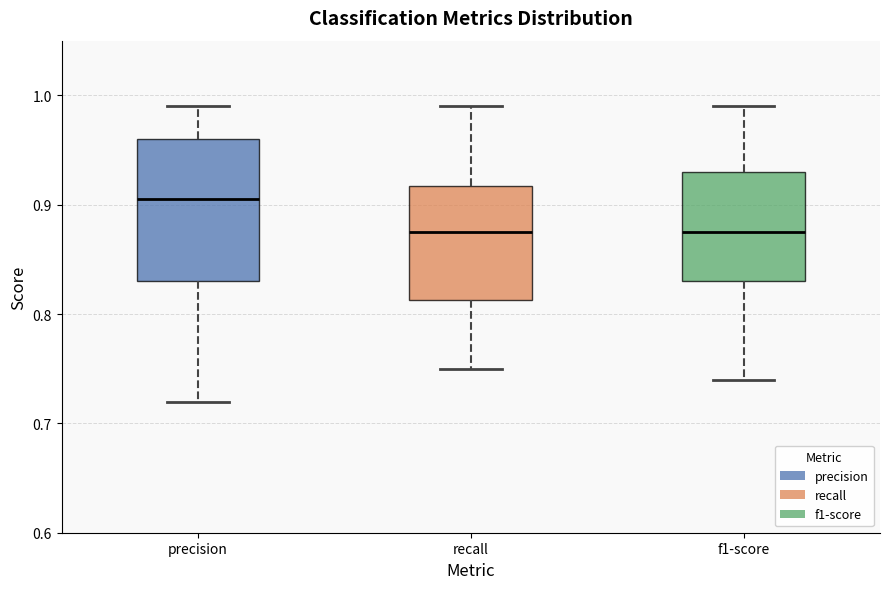

Reading left to right, read every box against the y-axis: the position of its median line, the range the box covers, and the ends of its whiskers. The values are not printed on the chart, so give them approximately, as read against the axis.

precision: median 0.91, box 0.83 to 0.96, whiskers 0.72 to 0.99
recall: median 0.88, box 0.81 to 0.92, whiskers 0.75 to 0.99
f1-score: median 0.88, box 0.83 to 0.93, whiskers 0.74 to 0.99